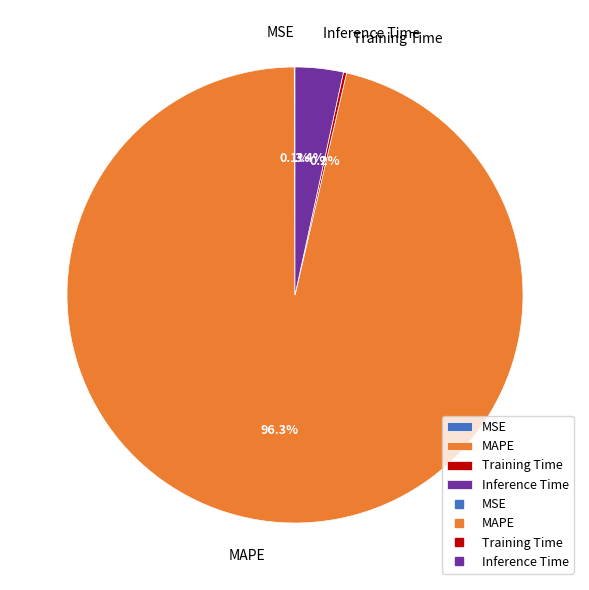

Does any single category account for the majority?

Yes